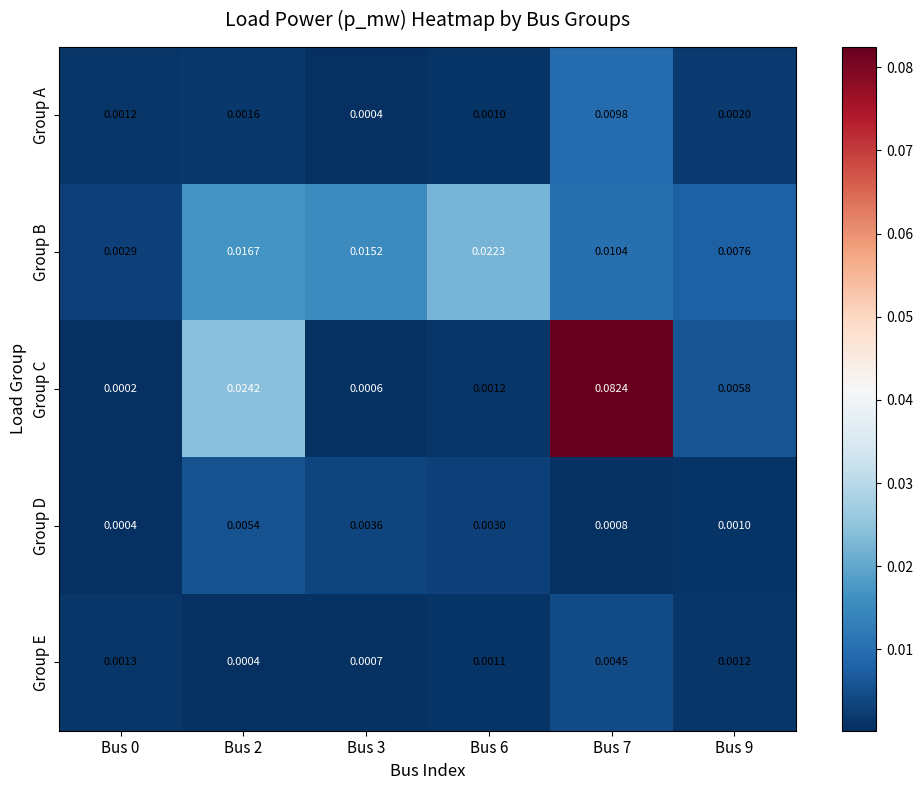

Between Bus 3 and Bus 6, which series saw the biggest shift?

Group B